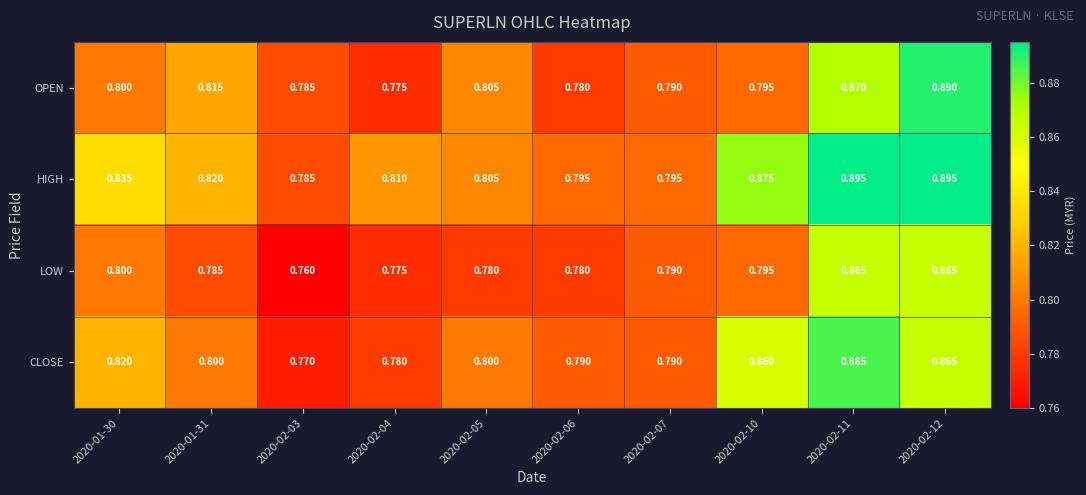

Is the value of CLOSE at 2020-02-06 greater than the value of LOW at 2020-01-30?

No